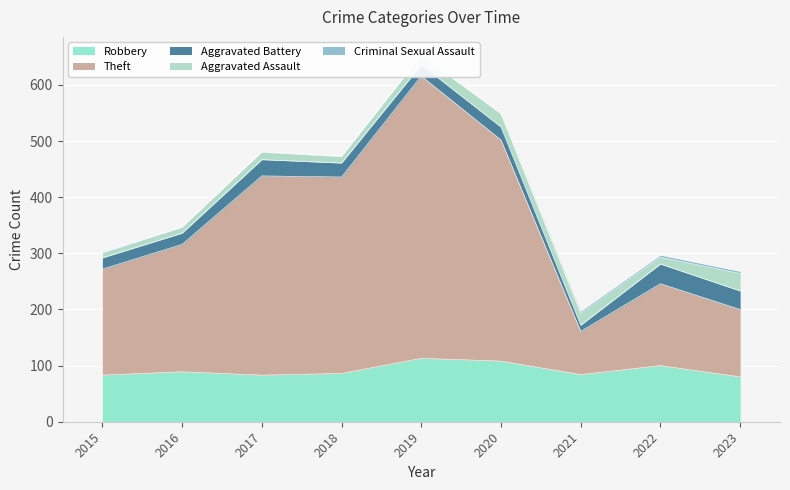

Between 2022 and 2020, which is larger?

2020